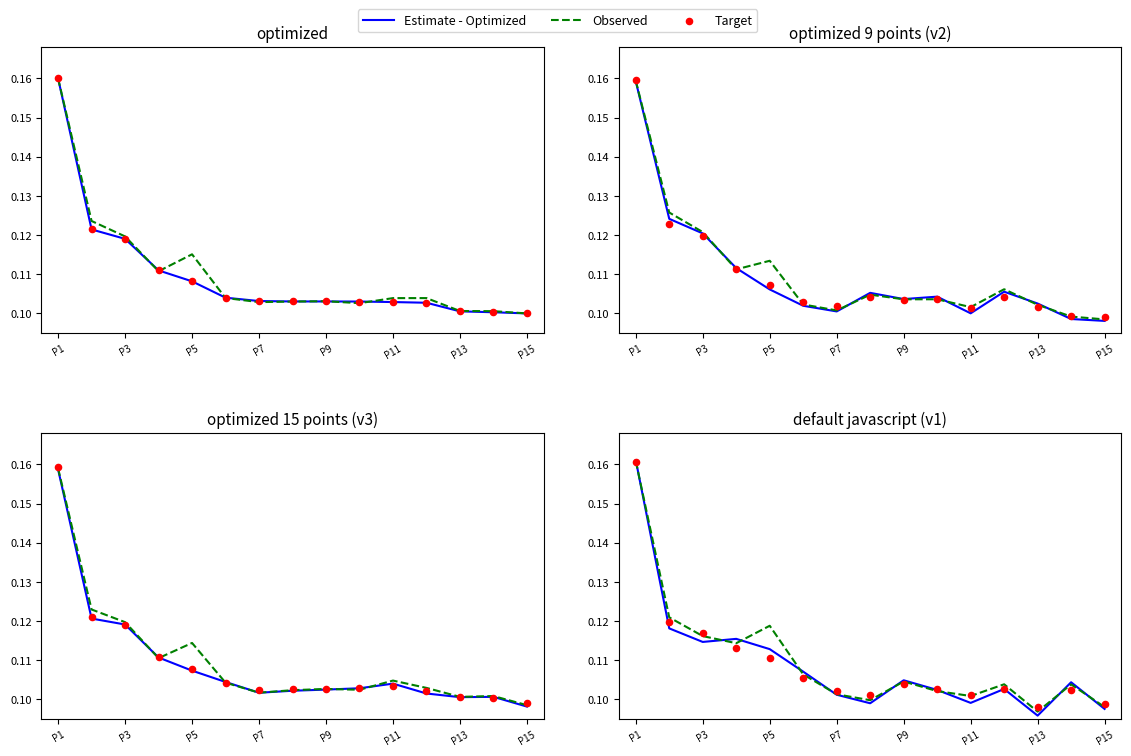

Which series reaches the minimum Y coordinate?

Estimate - Optimized